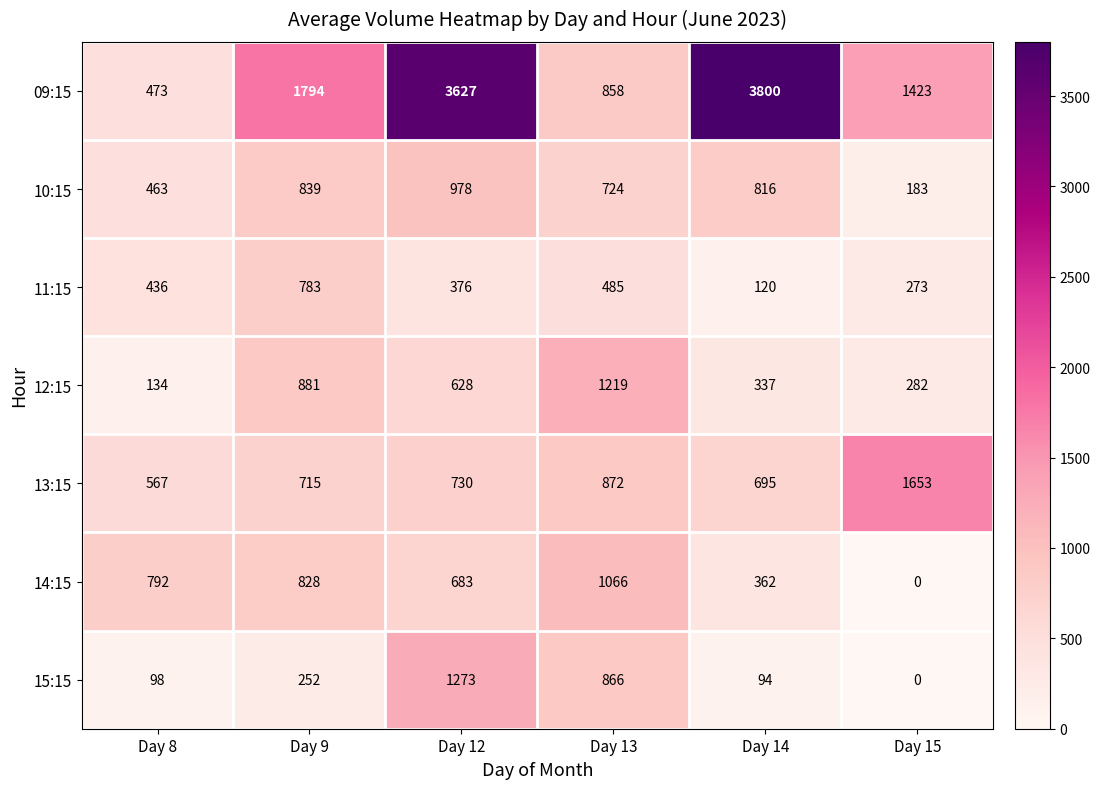

True or false: 11:15 has a value of 273 at Day 15.

True